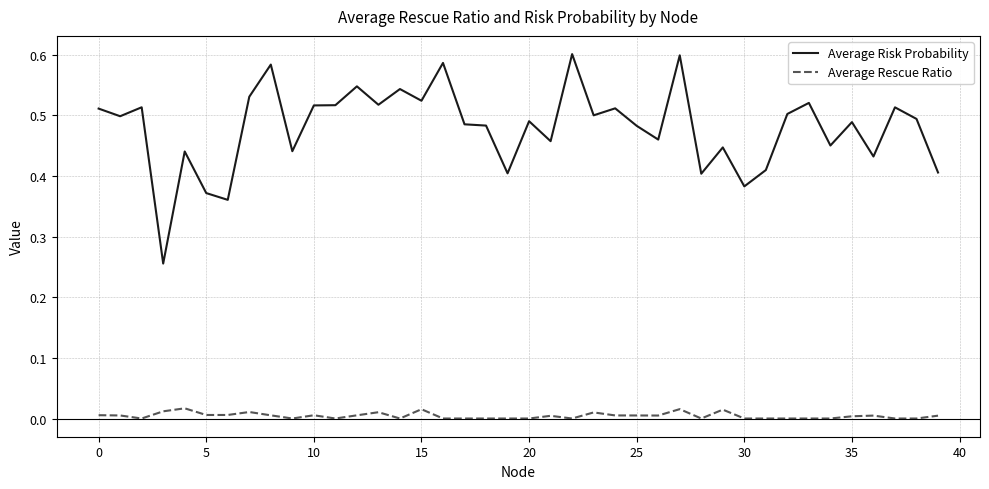

List the series in order of their peak value, lowest first.

Average Rescue Ratio, Average Risk Probability